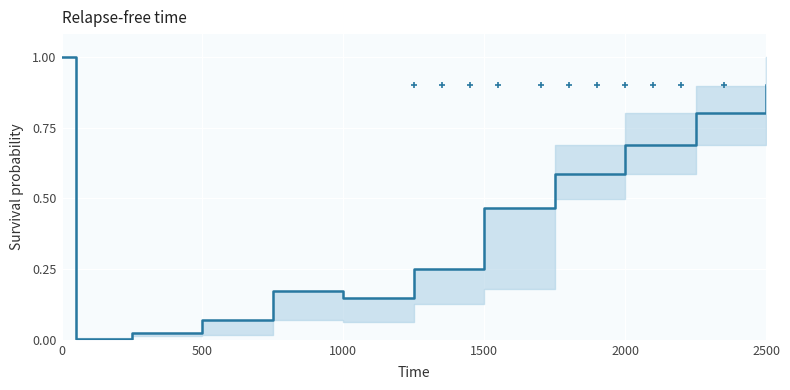

What is the difference between the maximum and minimum values?

1.0